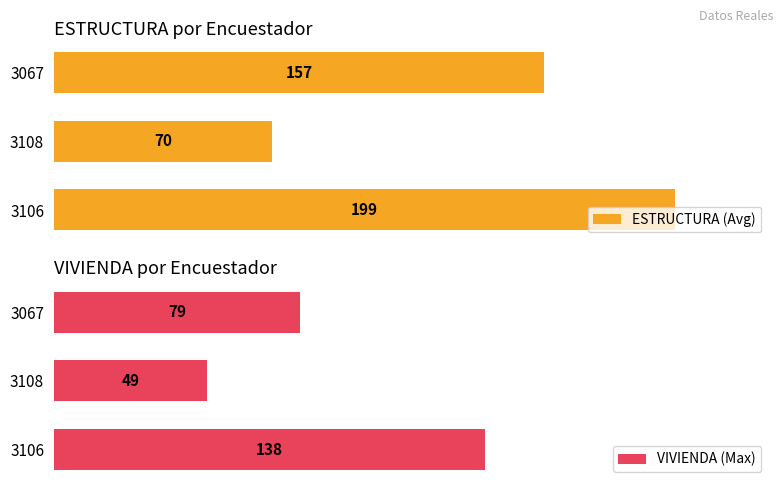

Count the VIVIENDA (Max) values in the range 49 to 138.

3